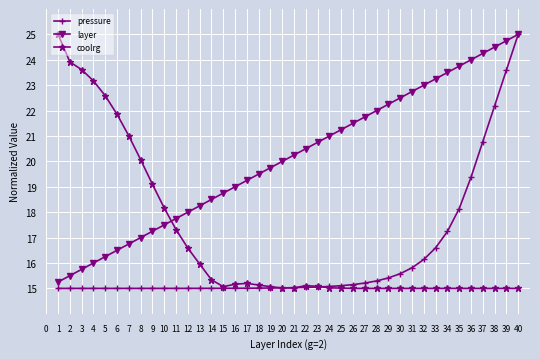

What is the sum of the pressure values at 19 and 12?

30.0